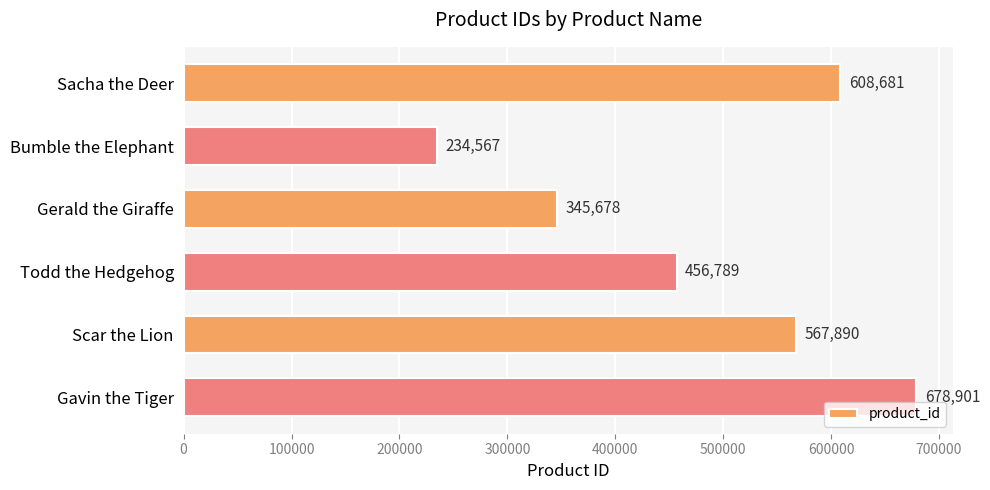

Which category has the highest value across all series?

Gavin the Tiger